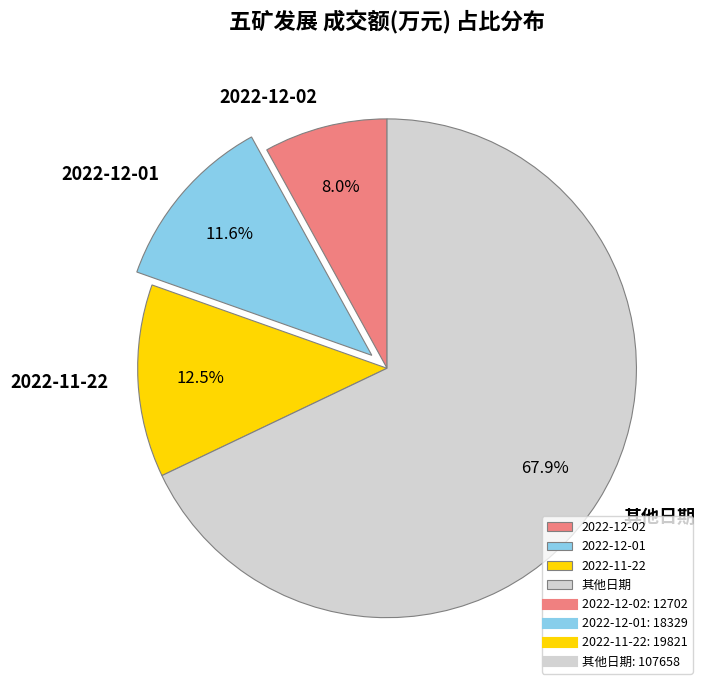

Rank the categories by value from highest to lowest.

其他日期, 2022-11-22, 2022-12-01, 2022-12-02